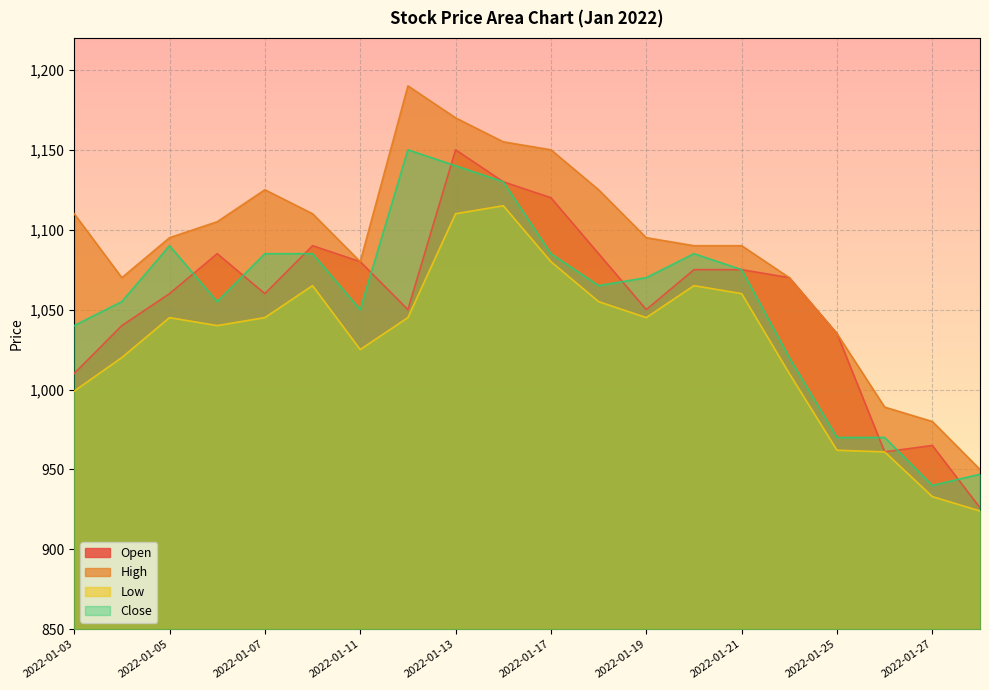

At which category does the chart reach its minimum across all series?

2022-01-28